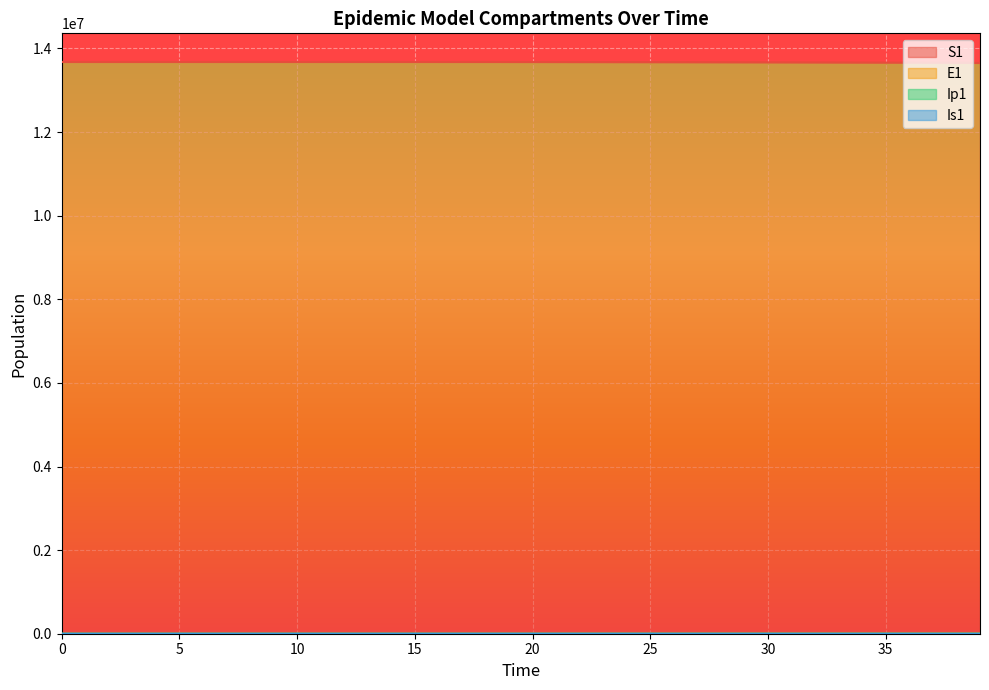

What is the difference between the Ip1 values at 1 and 21?

44.2